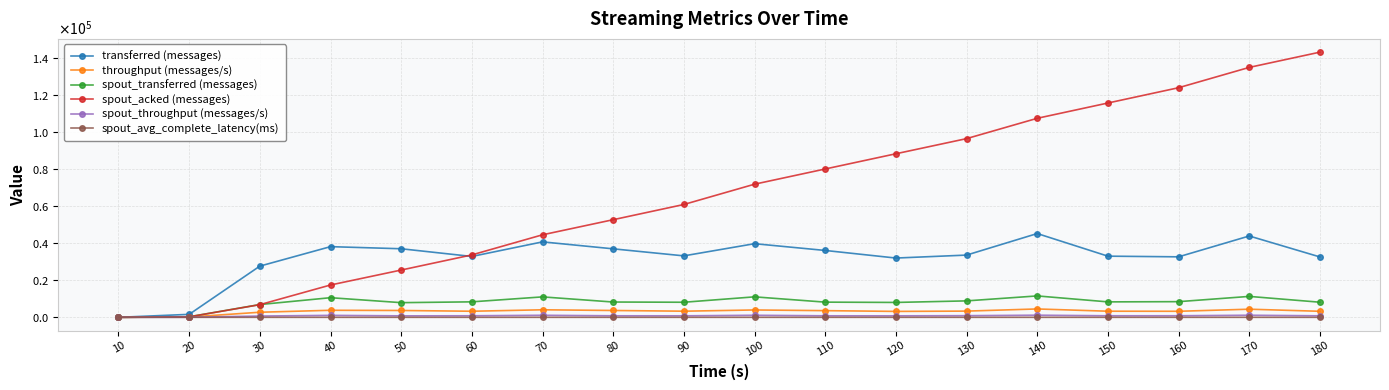

List the series in order of their peak value, lowest first.

spout_avg_complete_latency(ms), spout_throughput (messages/s), throughput (messages/s), spout_transferred (messages), transferred (messages), spout_acked (messages)